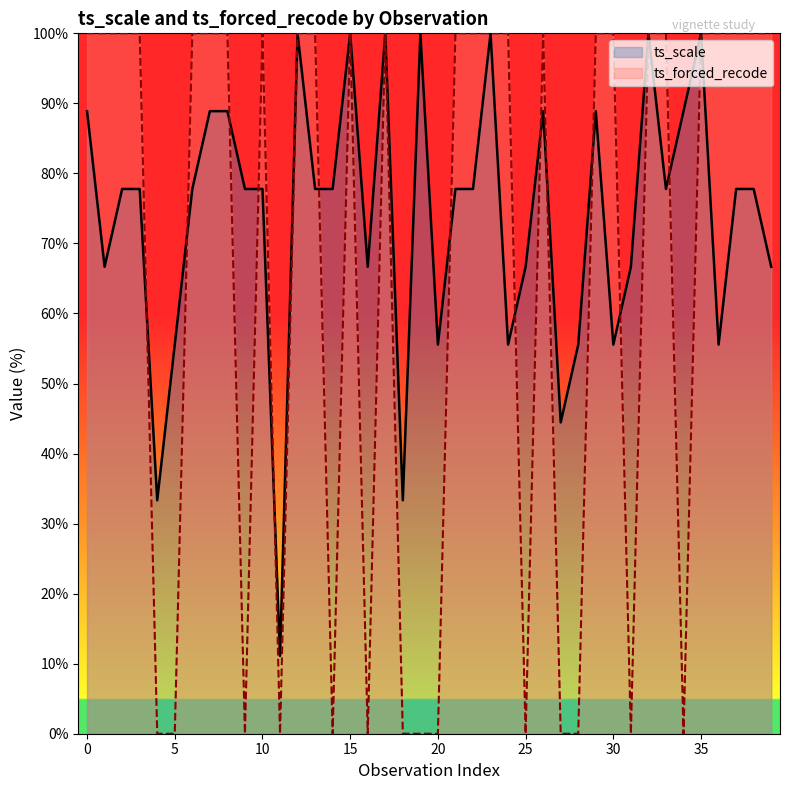

What are all the series names shown in the legend?

ts_scale, ts_forced_recode